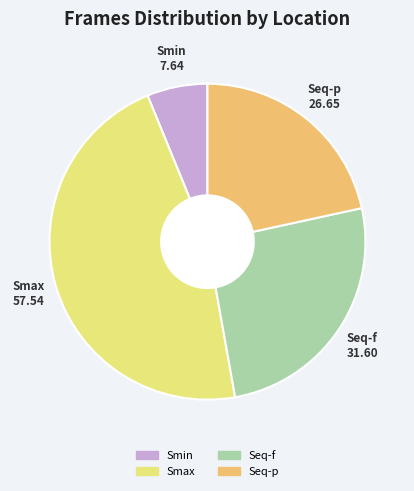

Is it true that Smin is 13% of the pie?

False